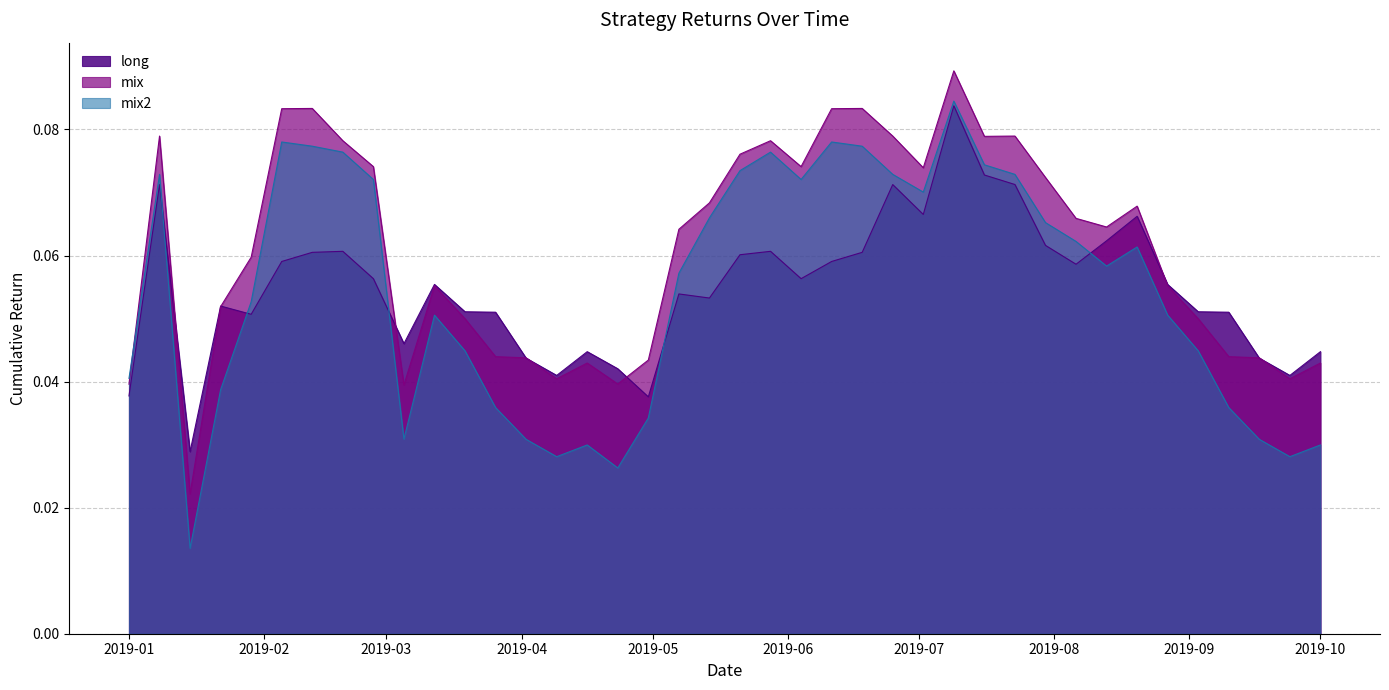

What are all the series names shown in the legend?

long, mix, mix2